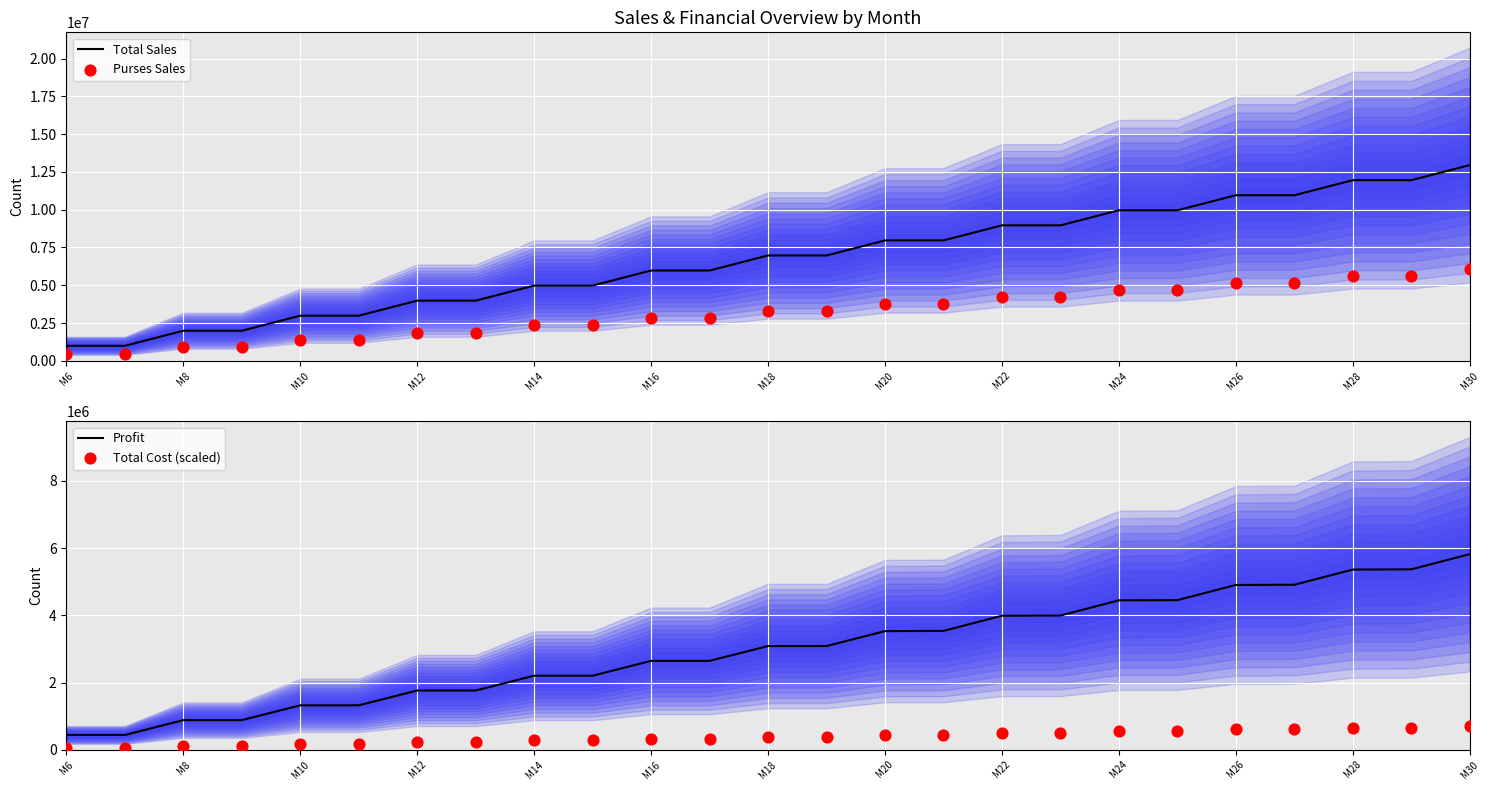

What are all the series names shown in the legend?

Total Sales, Purses Sales, Profit, Total Cost (scaled)